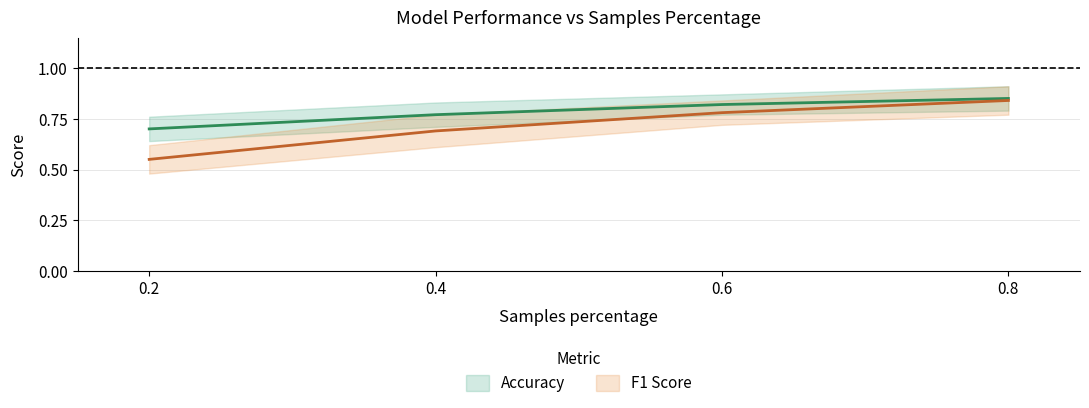

Reading right to left, what are all the values shown in this chart?

Accuracy: 0.8=0.8	0.6=0.8	0.4=0.8	0.2=0.7
F1_Score: 0.8=0.8	0.6=0.8	0.4=0.7	0.2=0.6